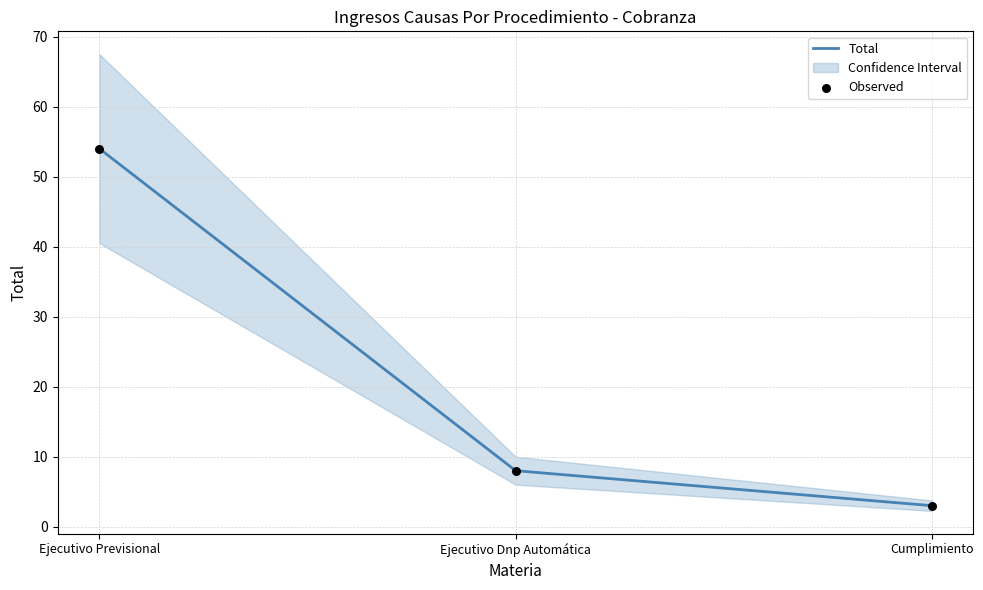

At which category is the sum across all series the highest?

Ejecutivo Previsional